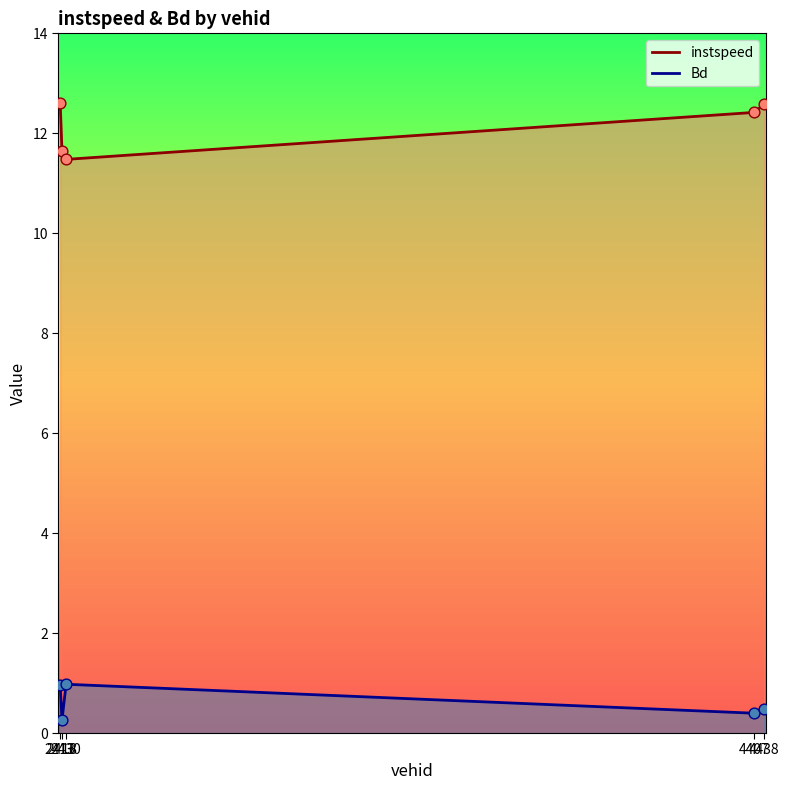

At how many categories does at least one series exceed 12?

3